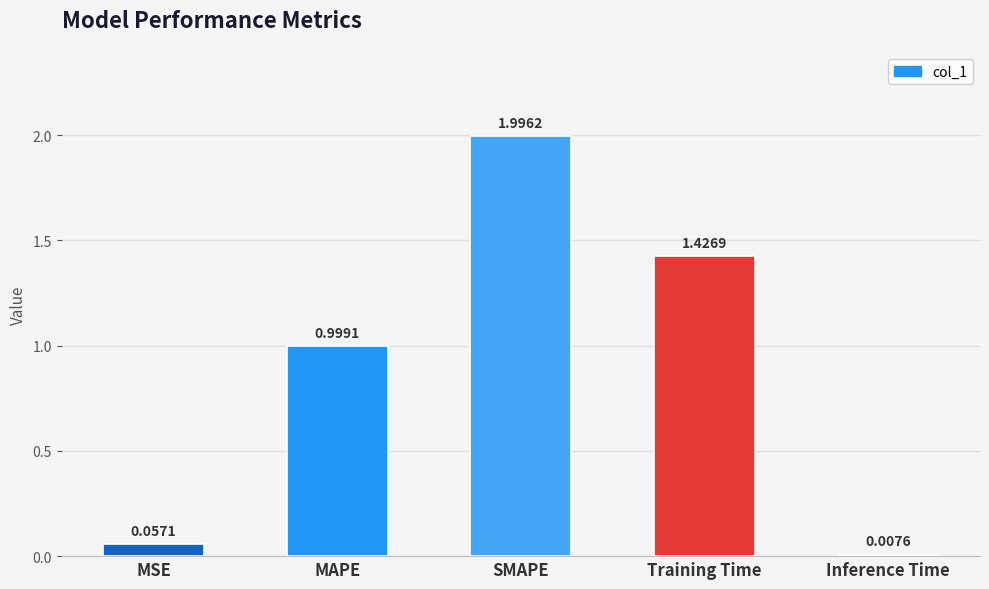

List the labels in order of value, smallest first.

Inference Time, MSE, MAPE, Training Time, SMAPE